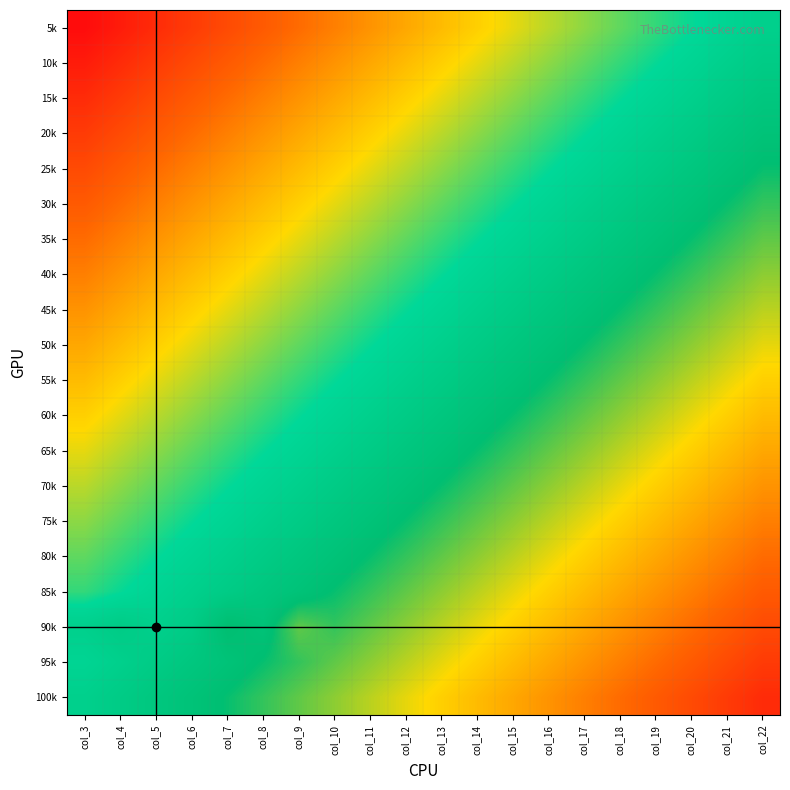

At how many categories does at least one series exceed 0?

19